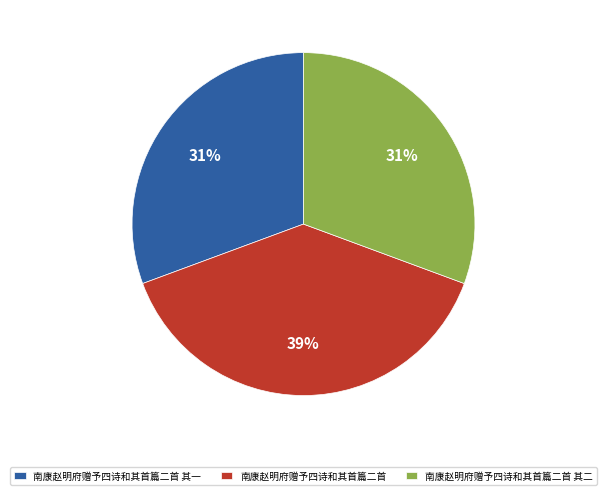

How many segments does this pie chart have?

3